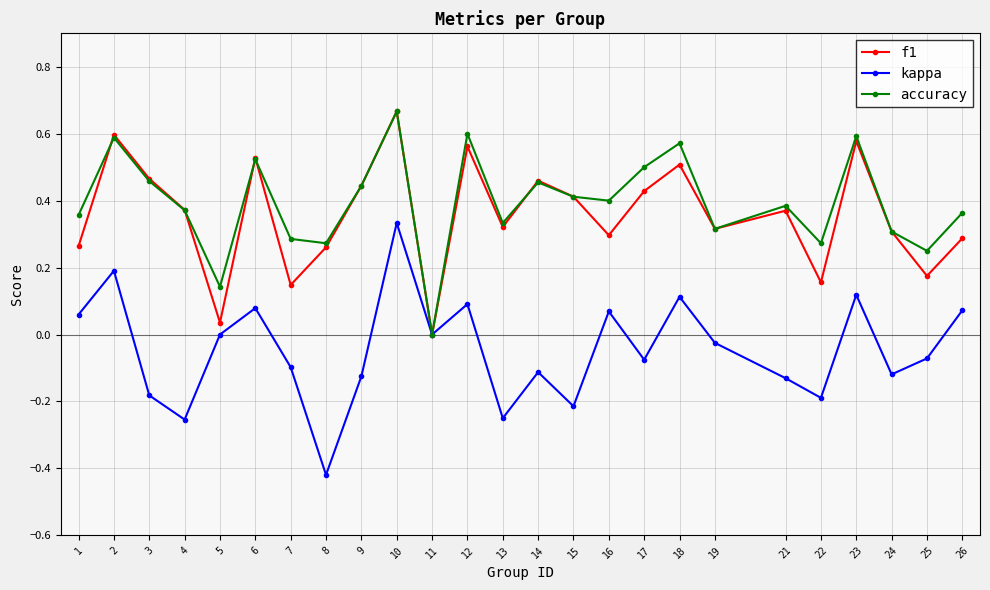

What are all the series names shown in the legend?

f1, kappa, accuracy